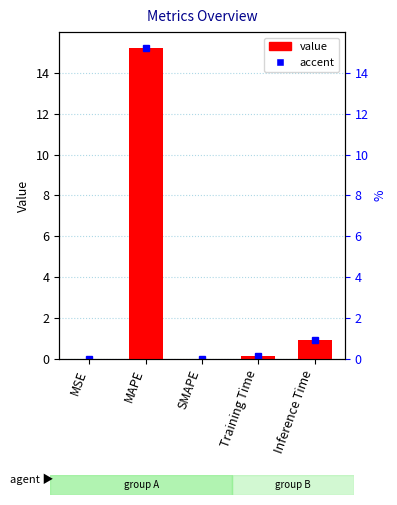

Rank the categories by value from highest to lowest.

MAPE, Inference Time, Training Time, MSE, SMAPE